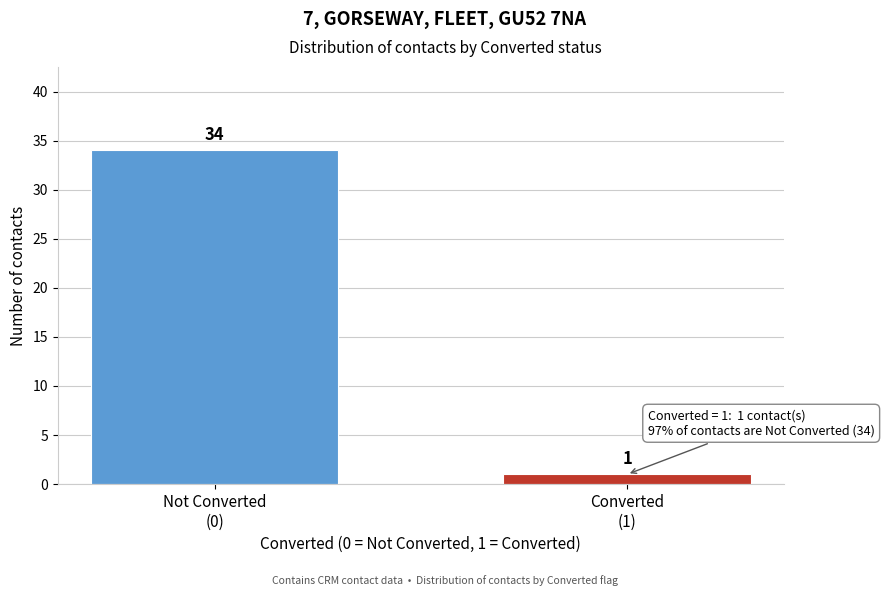

Reading left to right, what are all the values shown in this chart?

34	1